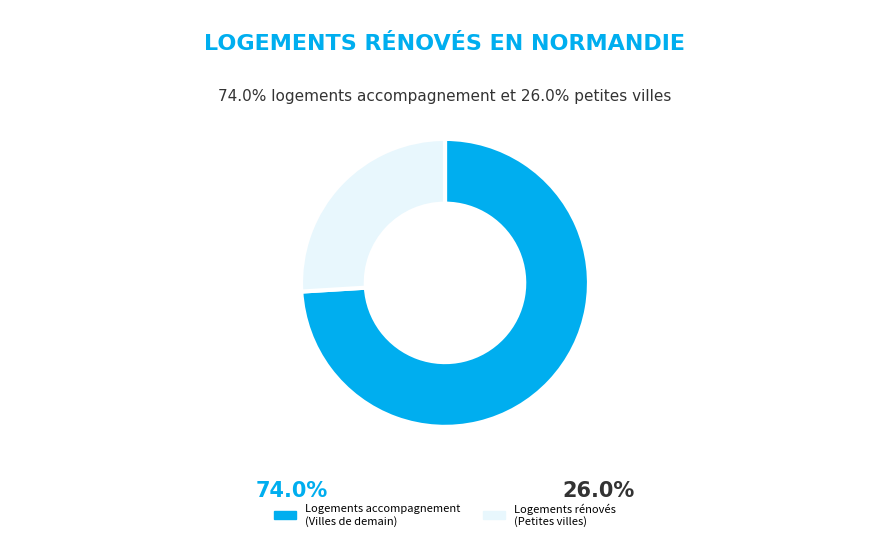

Is there a majority slice in this chart?

Yes